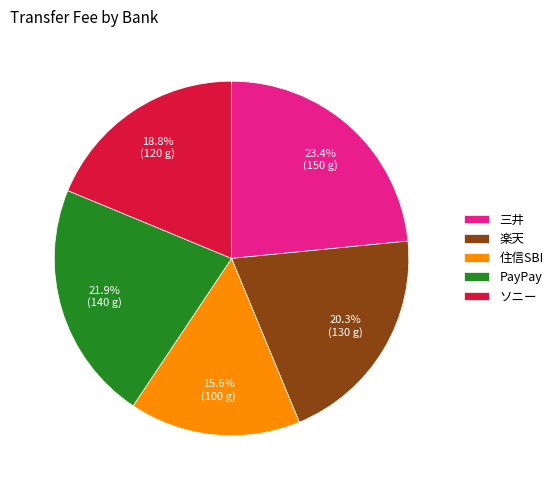

Rank the categories by value from highest to lowest.

三井, PayPay, 楽天, ソニー, 住信SBI